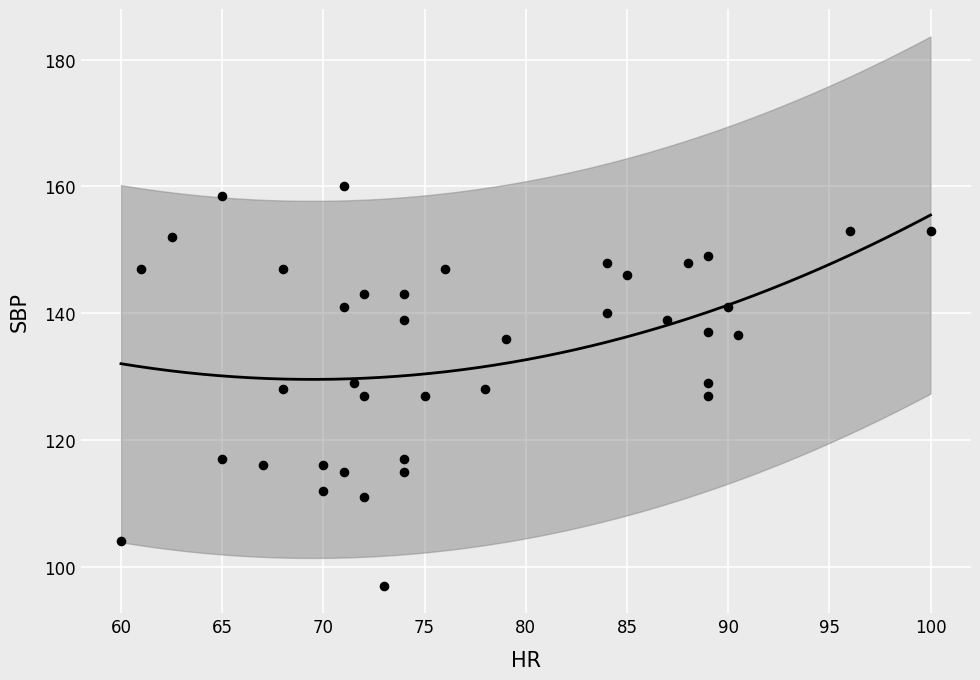

What is the range of Y values (max minus min)?

63.0